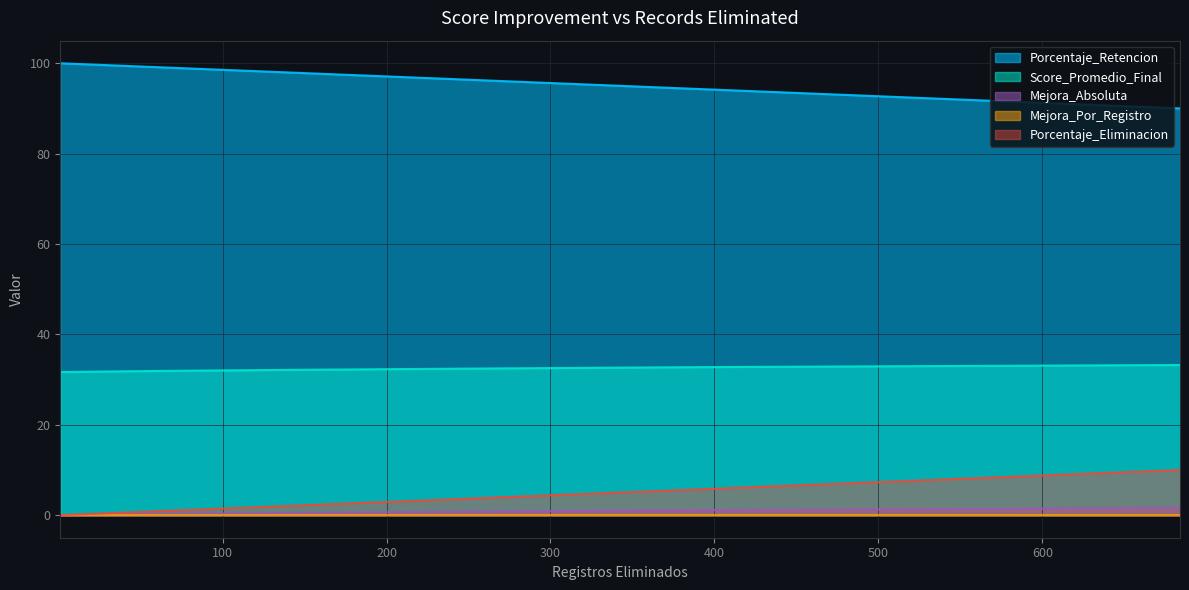

True or false: Mejora_Absoluta and Porcentaje_Retencion cross at least once.

False